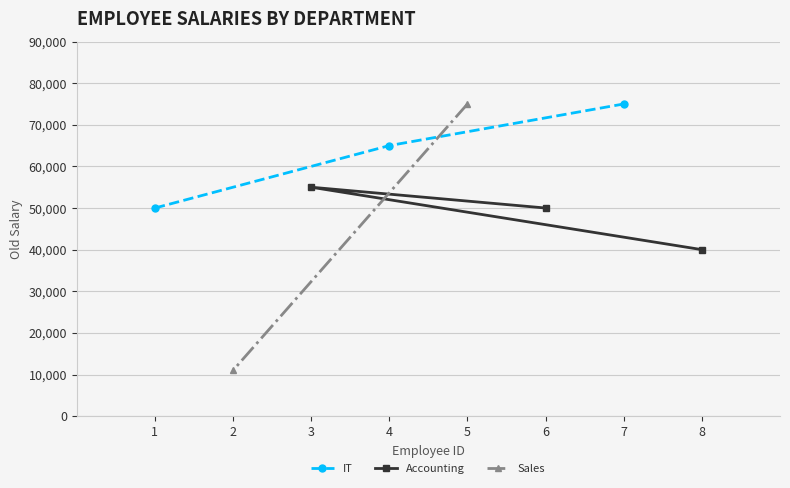

What is the minimum value for IT?

50000